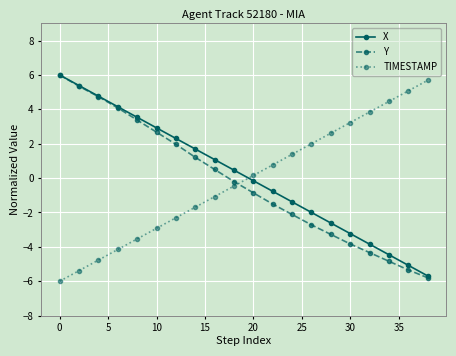

True or false: Y has more than 0 interior local peaks.

False